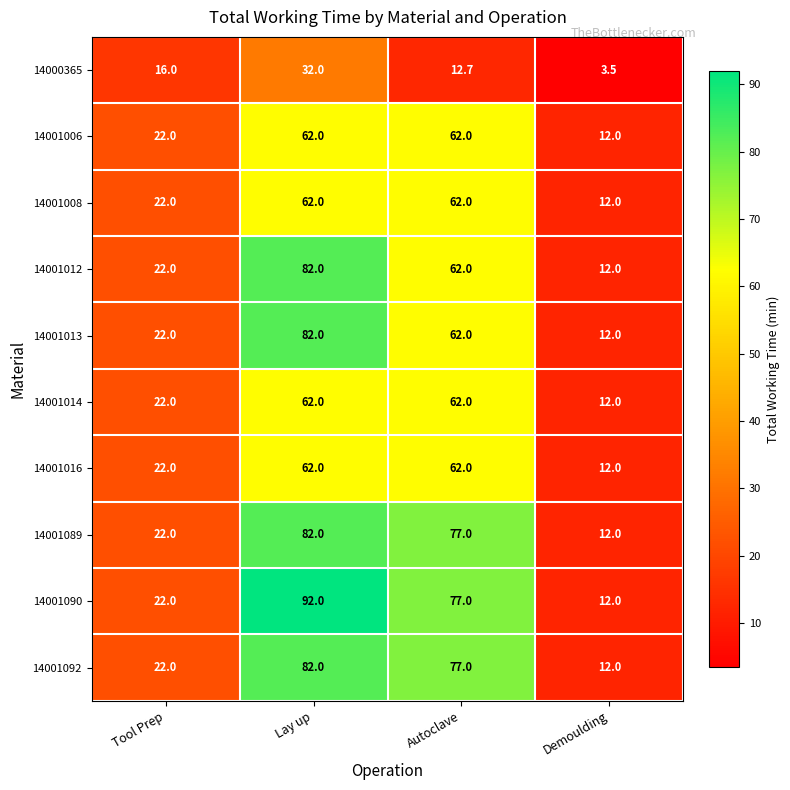

What is the difference between the maximum and minimum values in the 14000365 series?

28.5